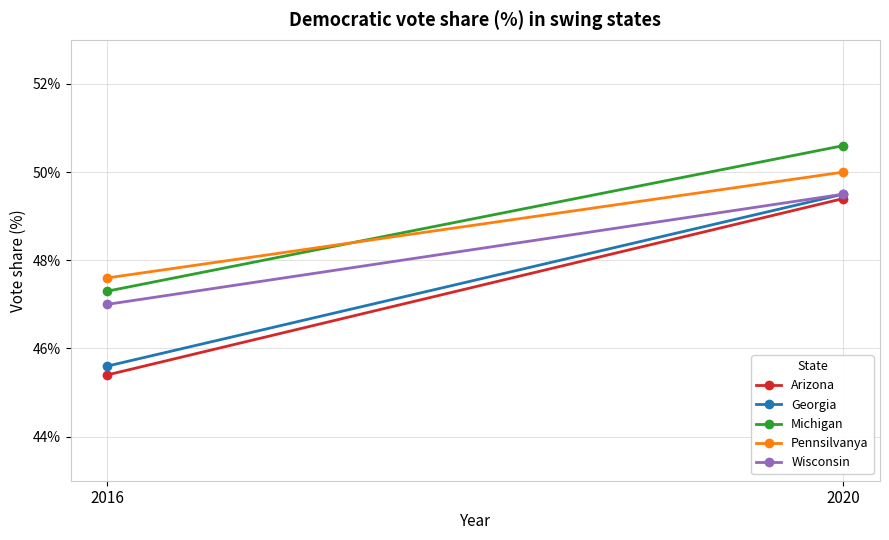

Reading left to right, what are all the values shown in this chart?

Arizona: 45.4	49.4
Georgia: 45.6	49.5
Michigan: 47.3	50.6
Pennsilvanya: 47.6	50.0
Wisconsin: 47.0	49.5